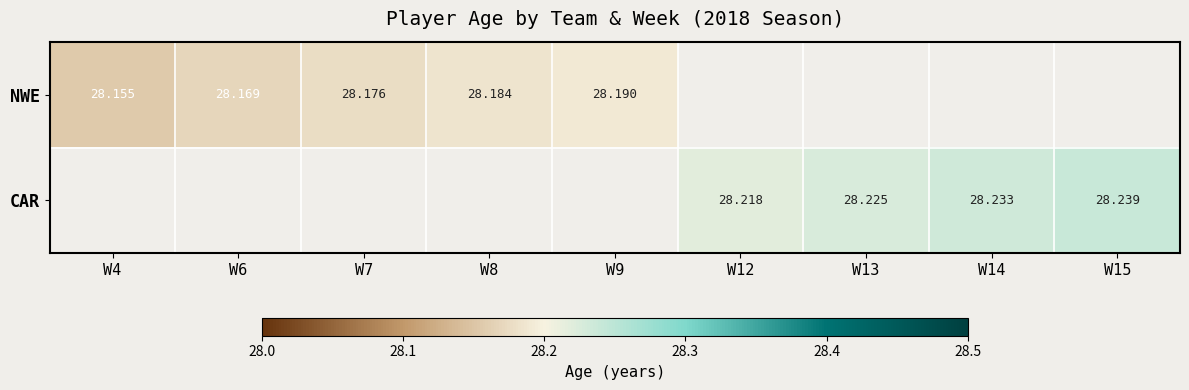

Which series has the widest spread of values?

NWE